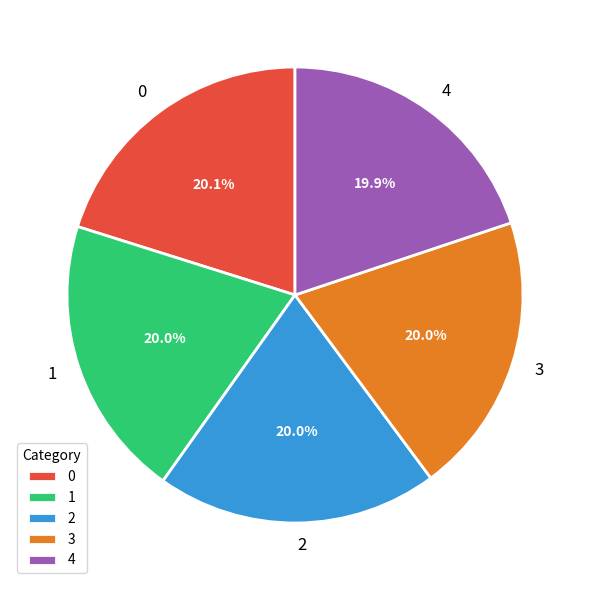

How many segments does this pie chart have?

5